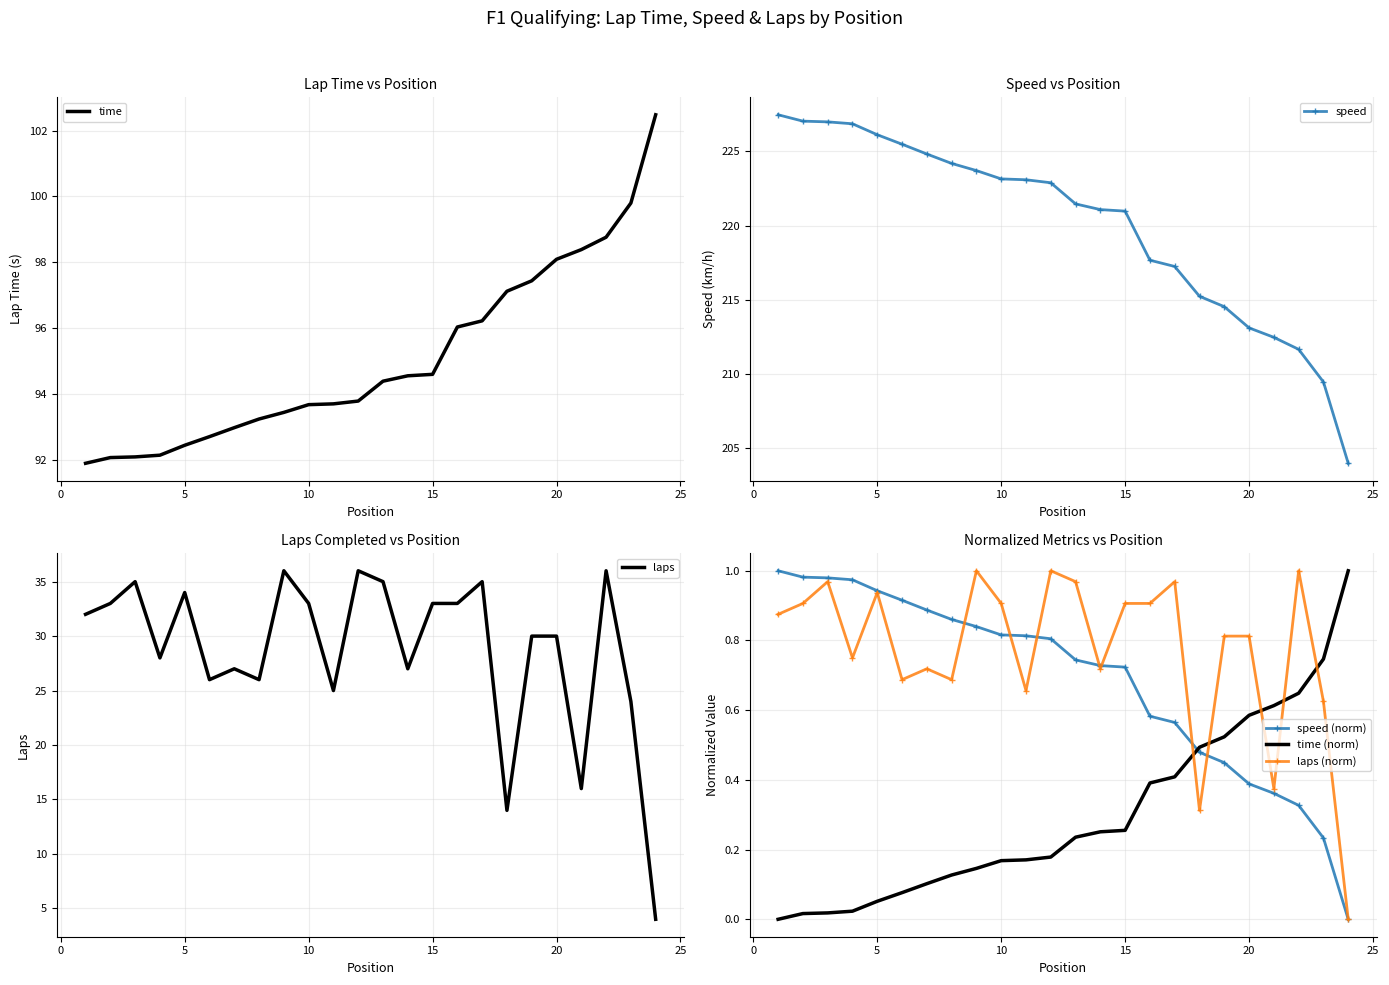

Which series ends up on top after the final intersection of time (norm) and laps (norm)?

time (norm)